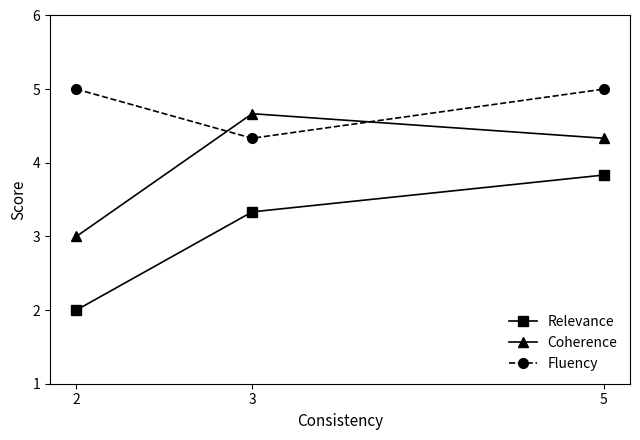

What is the value of the Coherence point at the 3rd from the left?

4.3